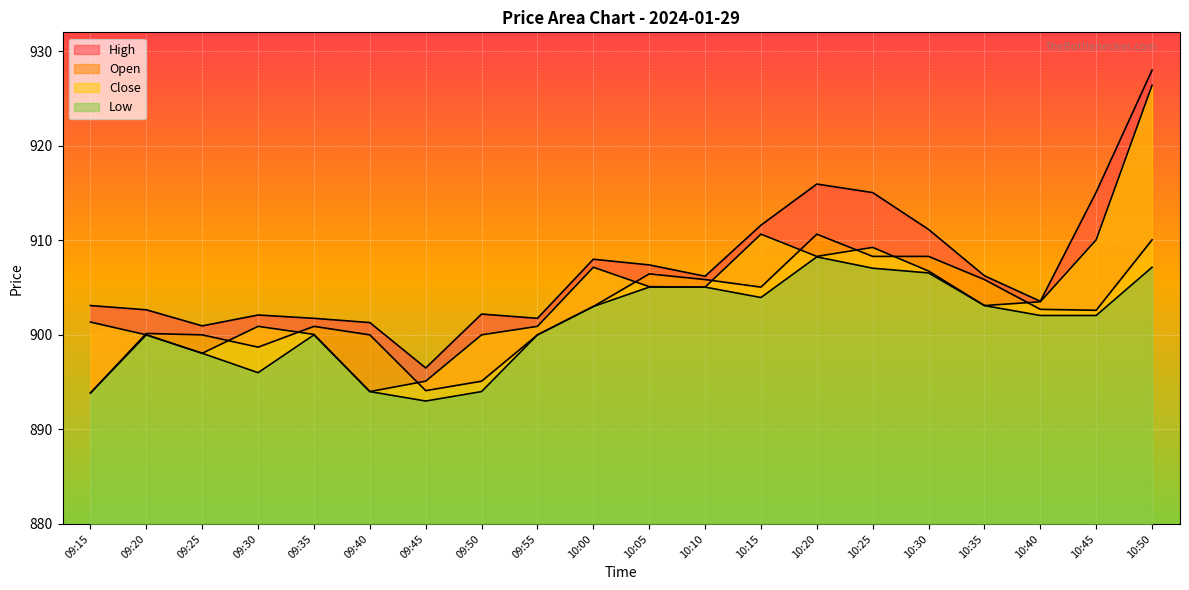

At which label is Close closest to 910?

10:45